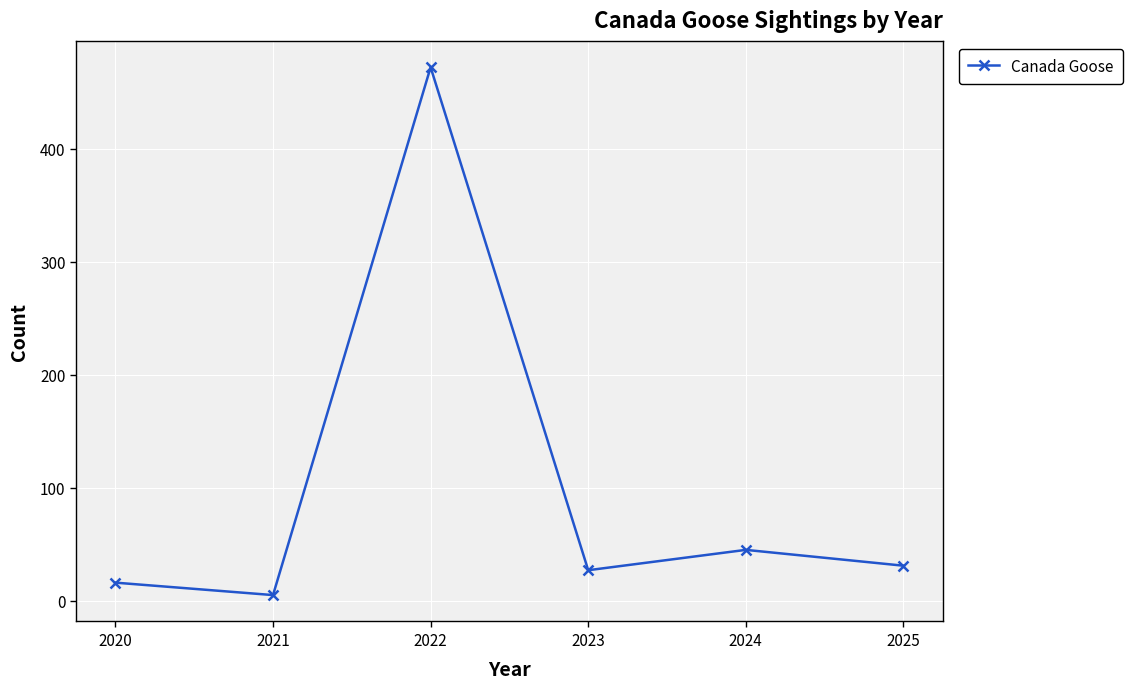

What is the difference between the maximum and minimum values?

467